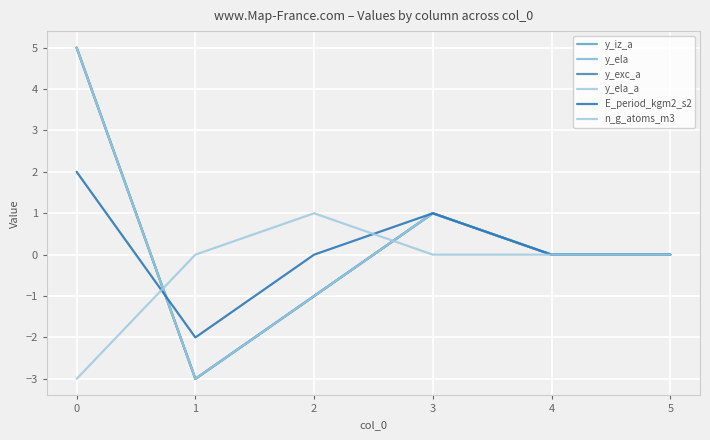

Which series has the largest total across all categories?

y_iz_a